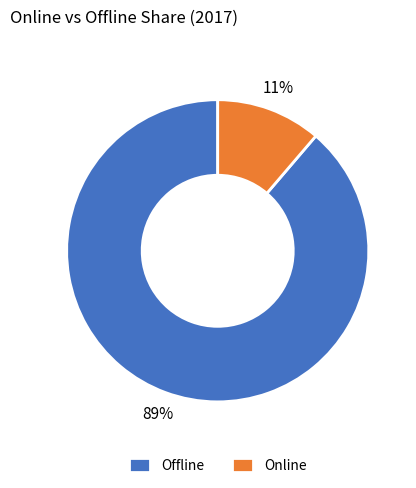

The Online slice represents 26% of the pie. True or false?

False